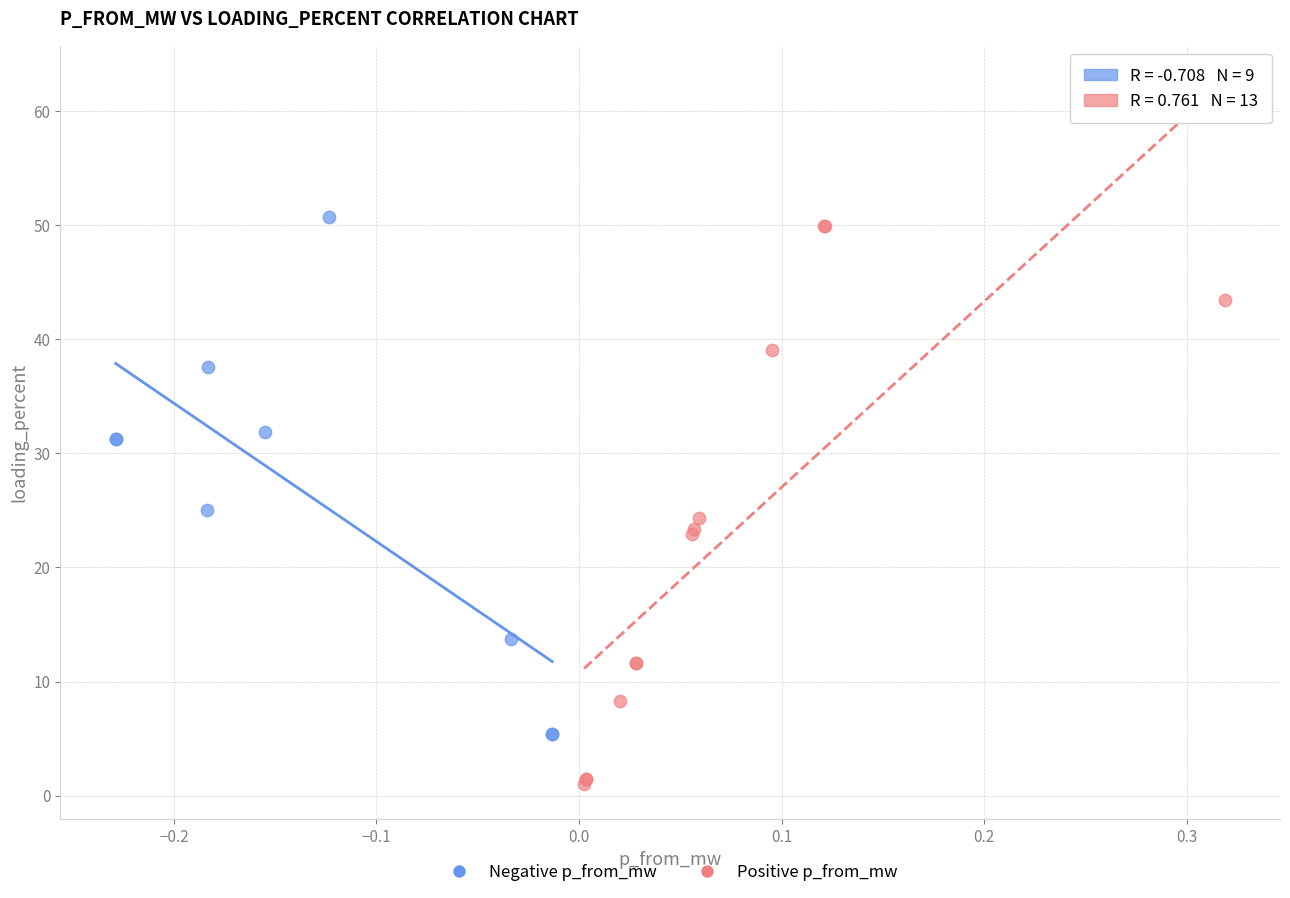

Which series has the widest spread of Y values?

Positive p_from_mw